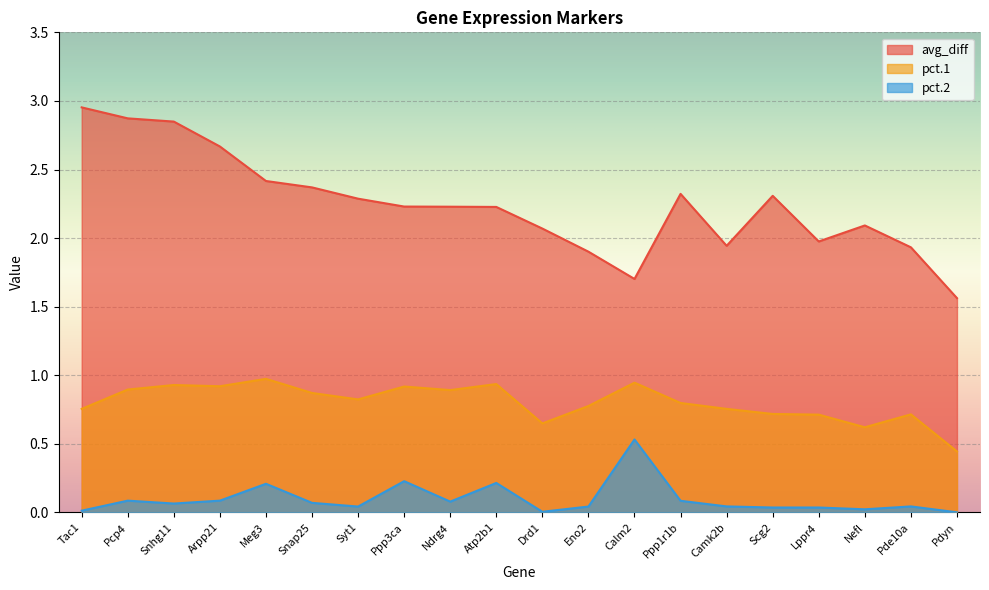

What are all the series names shown in the legend?

avg_diff, pct.1, pct.2